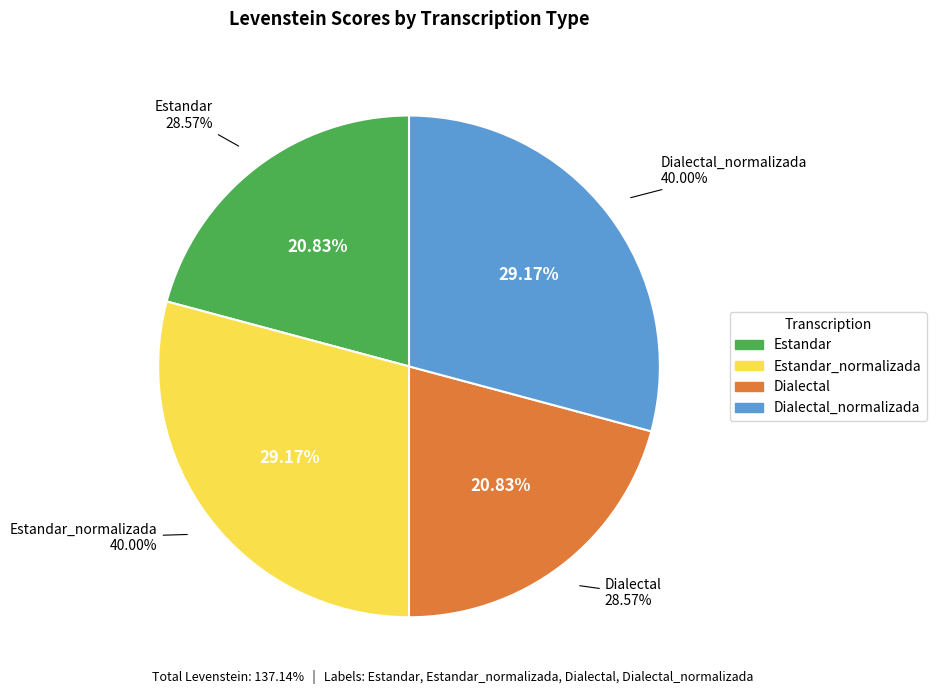

Rank the categories by value from highest to lowest.

Estandar_normalizada, Dialectal_normalizada, Estandar, Dialectal